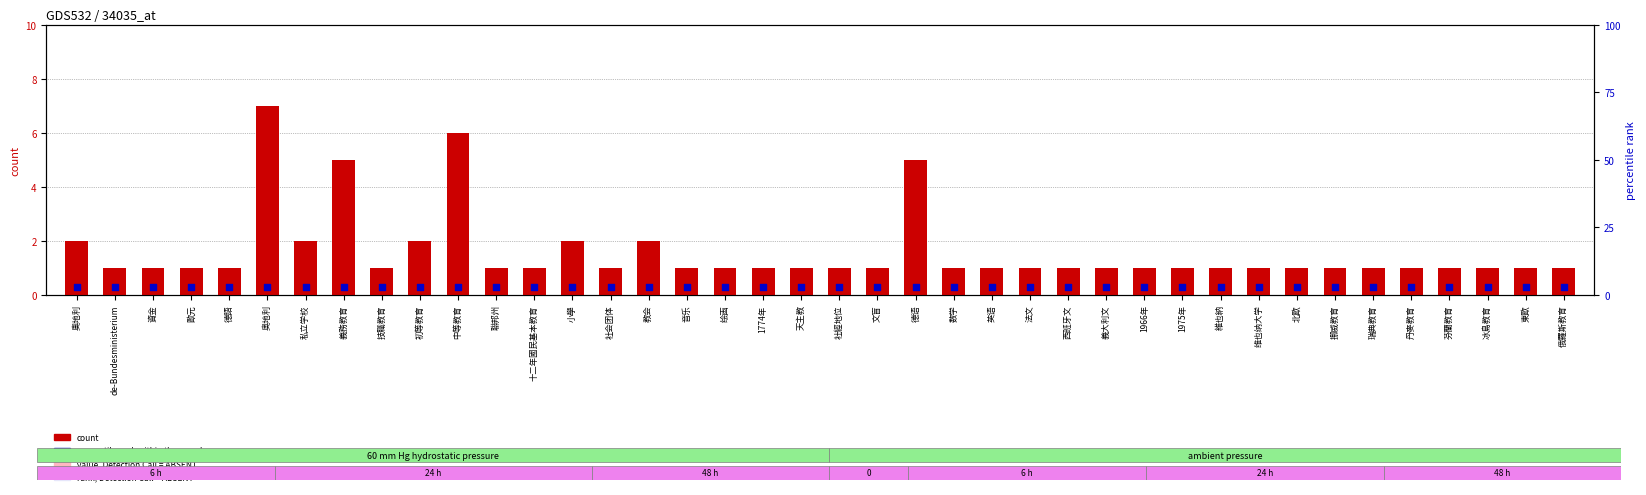

At how many categories does at least one series exceed 4?

4